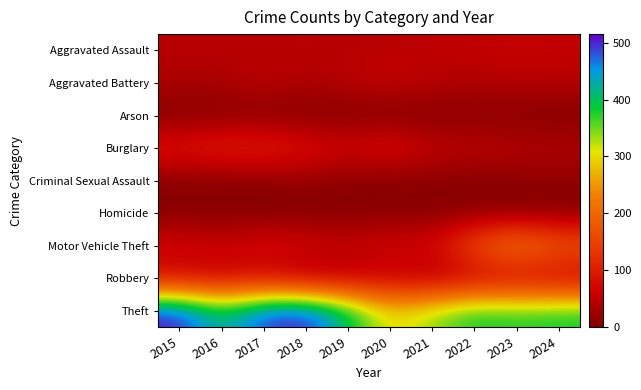

At which category is the sum across all series the highest?

2017